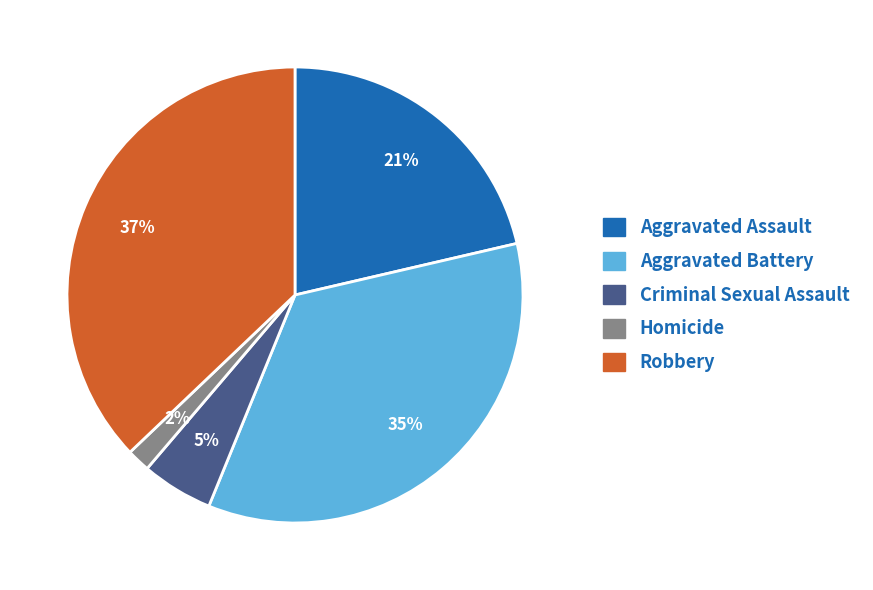

What is the smallest slice in the pie chart?

Homicide